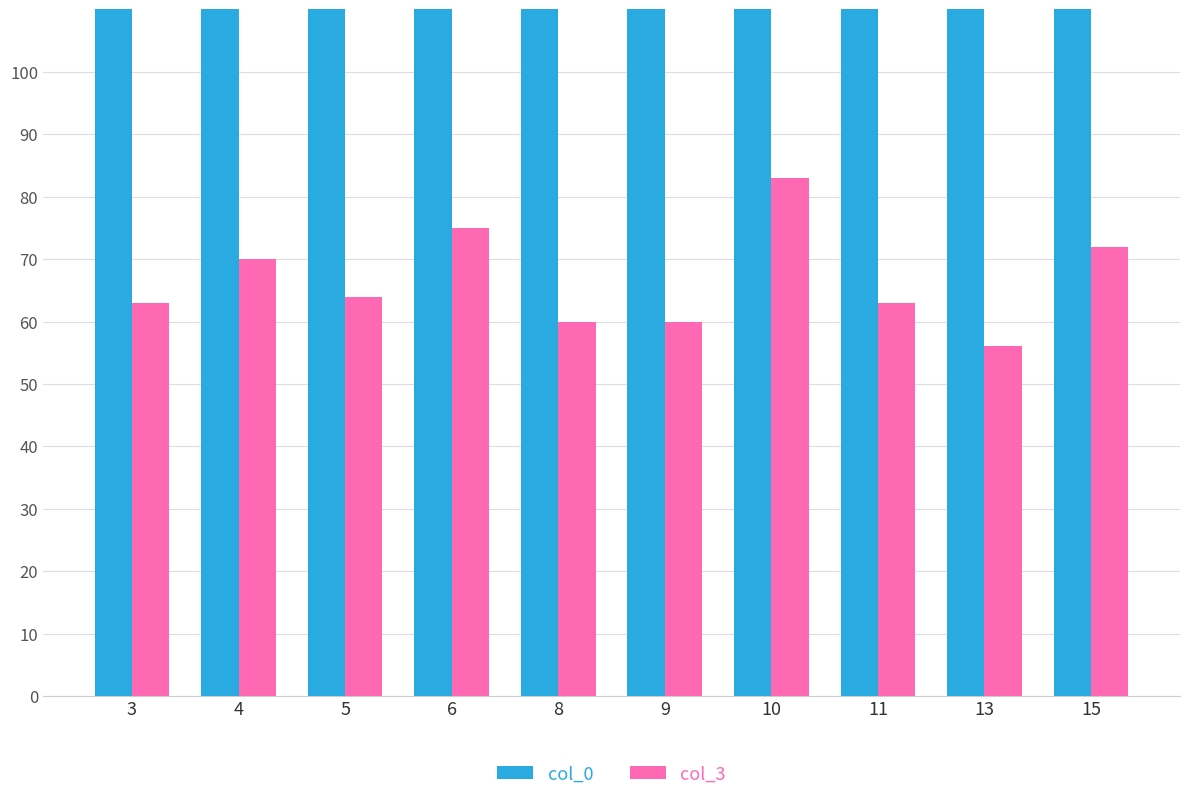

How many bars are there in each group?

2